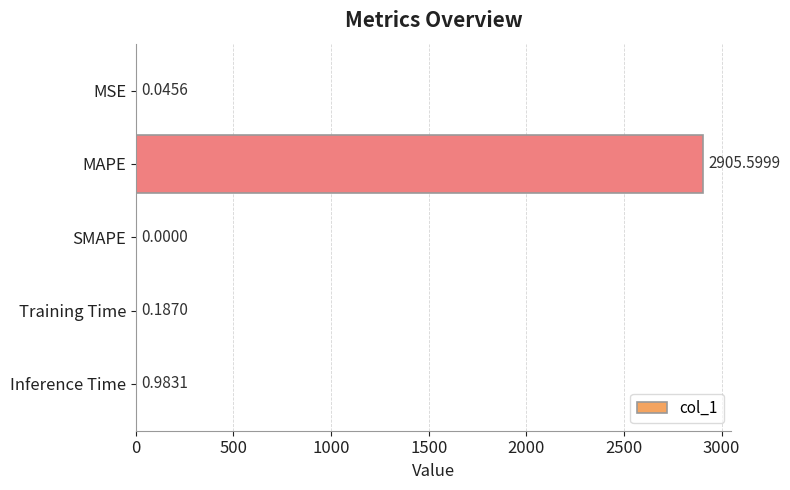

How many values are above zero?

4